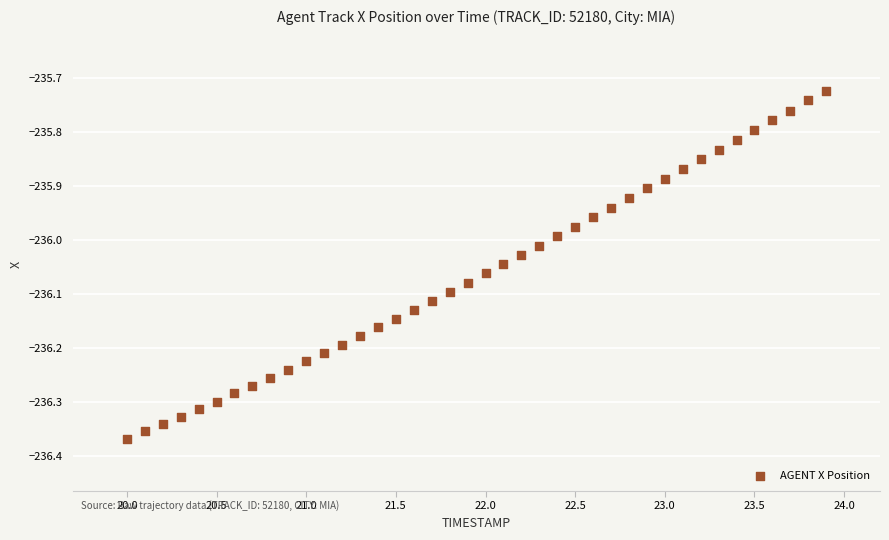

What is the range of X values (max minus min)?

3.9